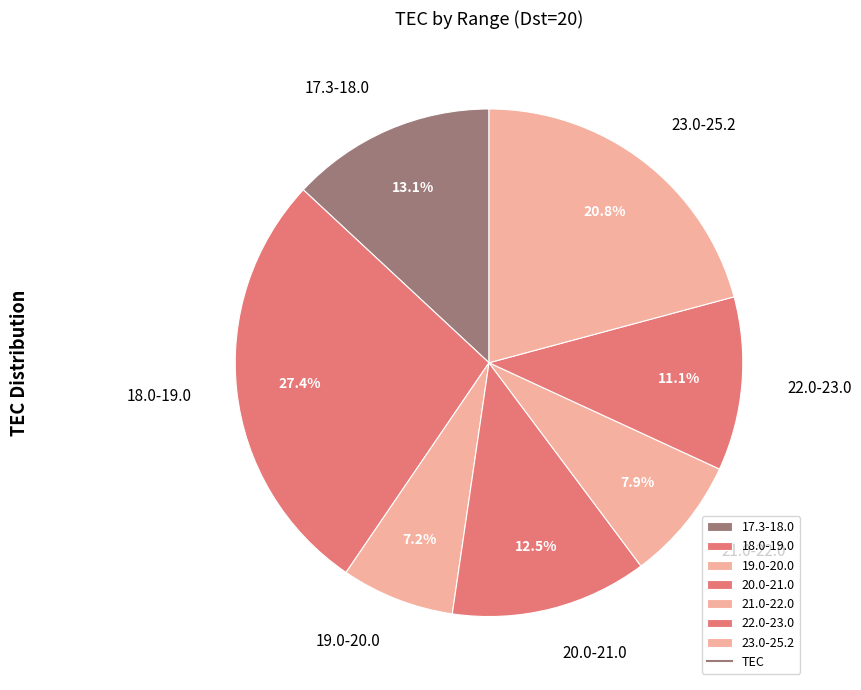

How many slices are in this pie chart?

7